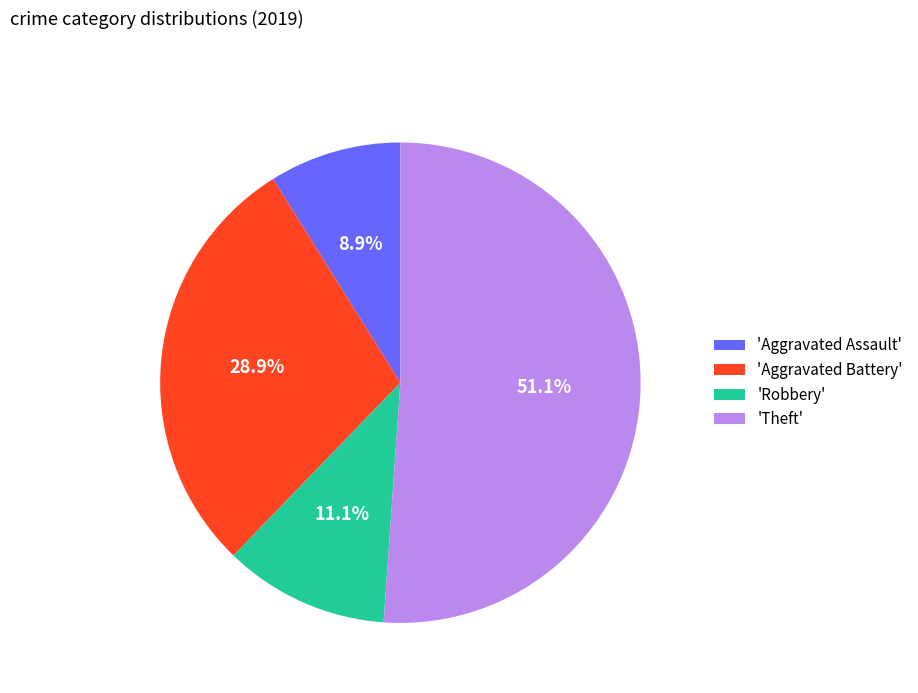

To the nearest percent, what is the average slice percentage?

25%